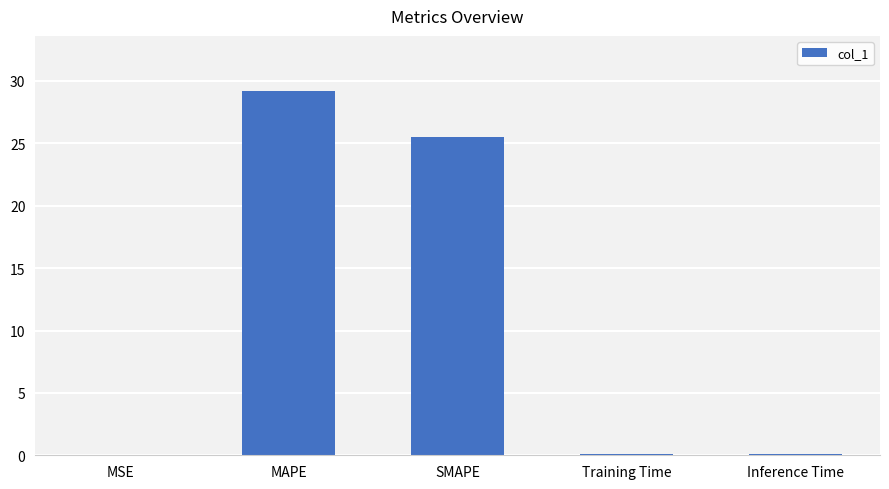

Where is the data nearest to the value 14?

SMAPE